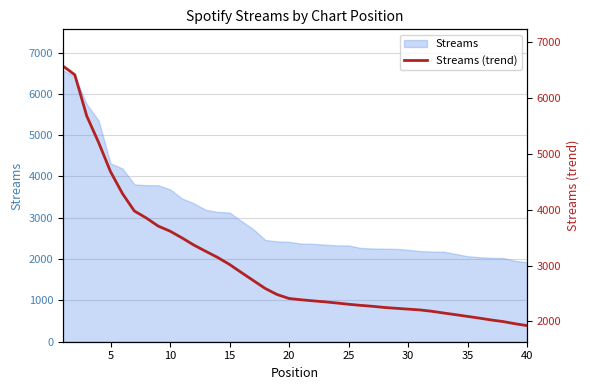

Reading right to left, transcribe all the data shown in this chart.

1925.0	1958.0	1996.6	2025.4	2058.8	2089.8	2120.4	2150.2	2181.4	2205.8	2220.2	2234.8	2250.0	2271.0	2288.0	2307.4	2330.2	2351.2	2368.8	2388.0	2410.8	2481.2	2590.2	2732.0	2875.0	3020.6	3146.2	3255.8	3368.2	3497.2	3617.0	3708.6	3853.8	3978.8	4291.6	4683.4	5205.6	5681.8	6419.0	6575.0